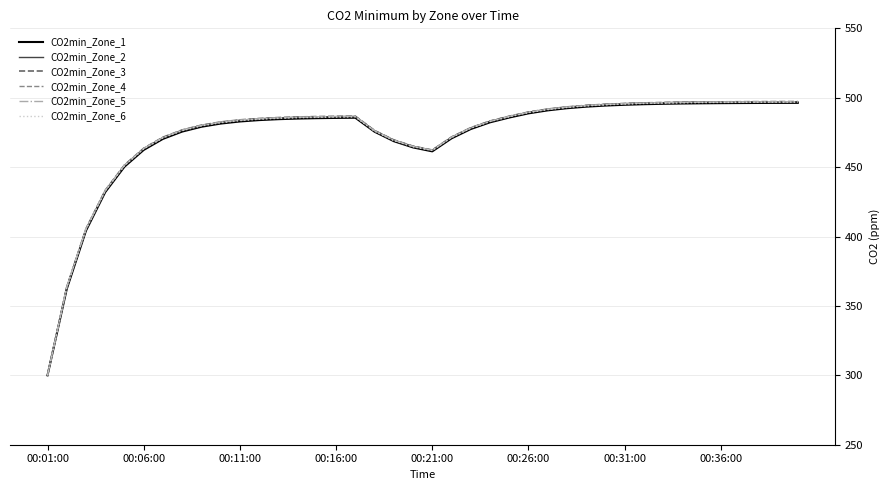

What is the lowest value of the CO2min_Zone_4 series?

300.0